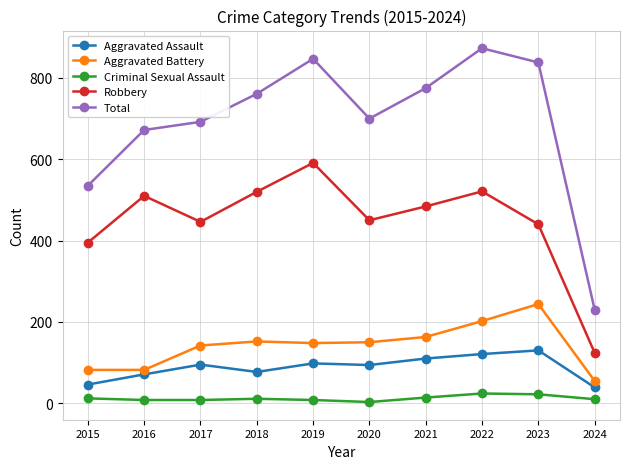

What is the approximate value of Criminal Sexual Assault at 2016?

8